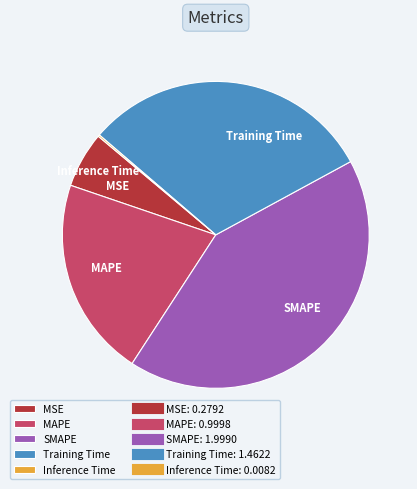

Is the sum of MAPE and Training Time greater than half?

Yes